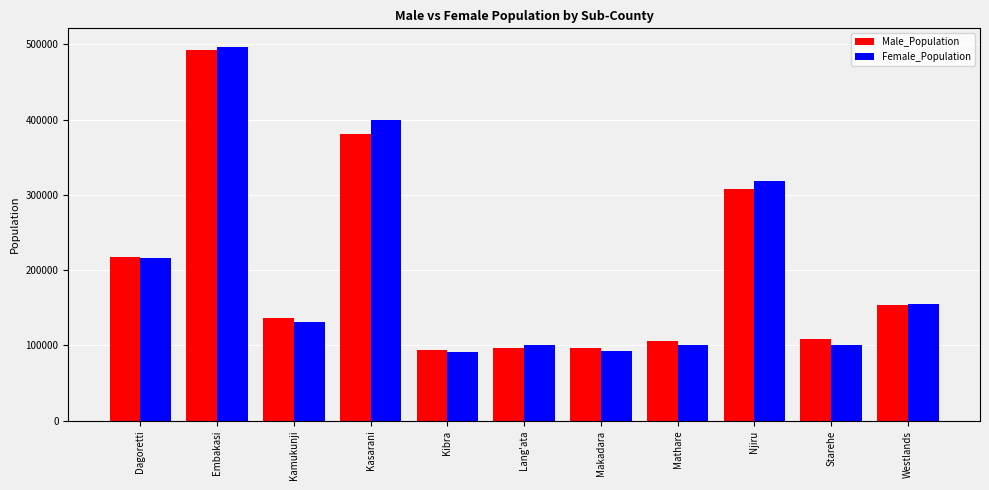

How many groups of bars are there?

11